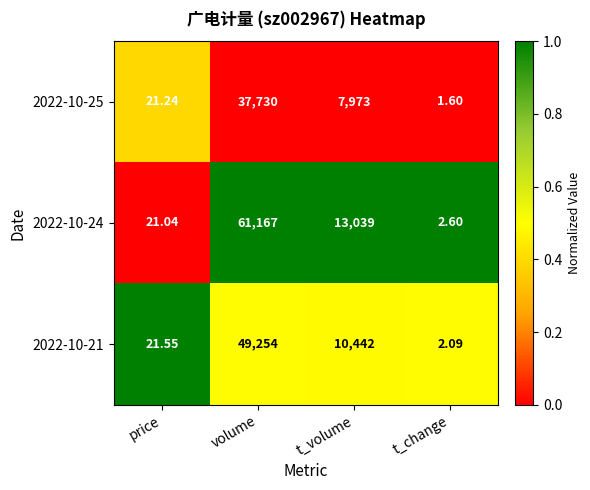

Which category has the lowest value in the 2022-10-21 series?

t_change